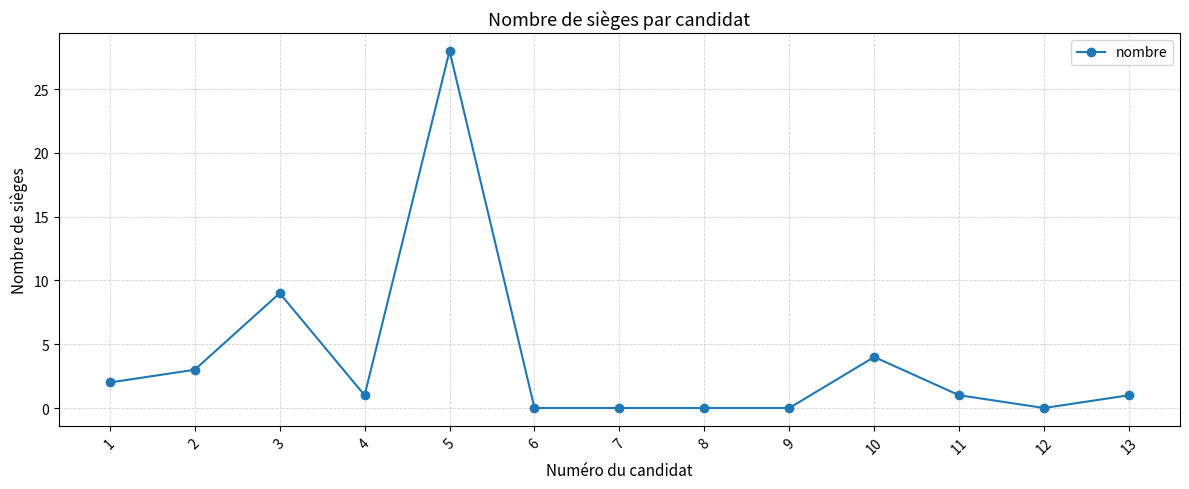

Is this an area chart (filled region under the line)?

No